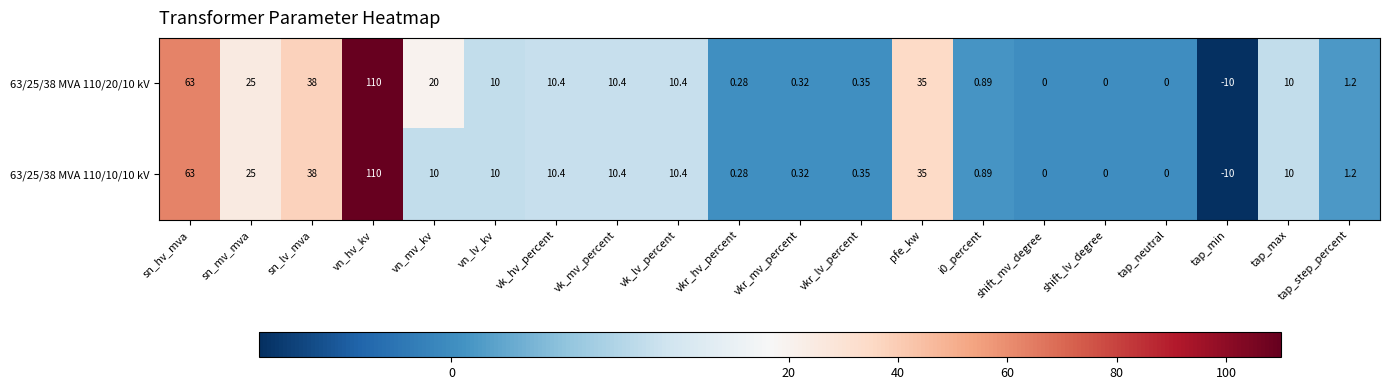

Which category has the lowest value across all series?

tap_min